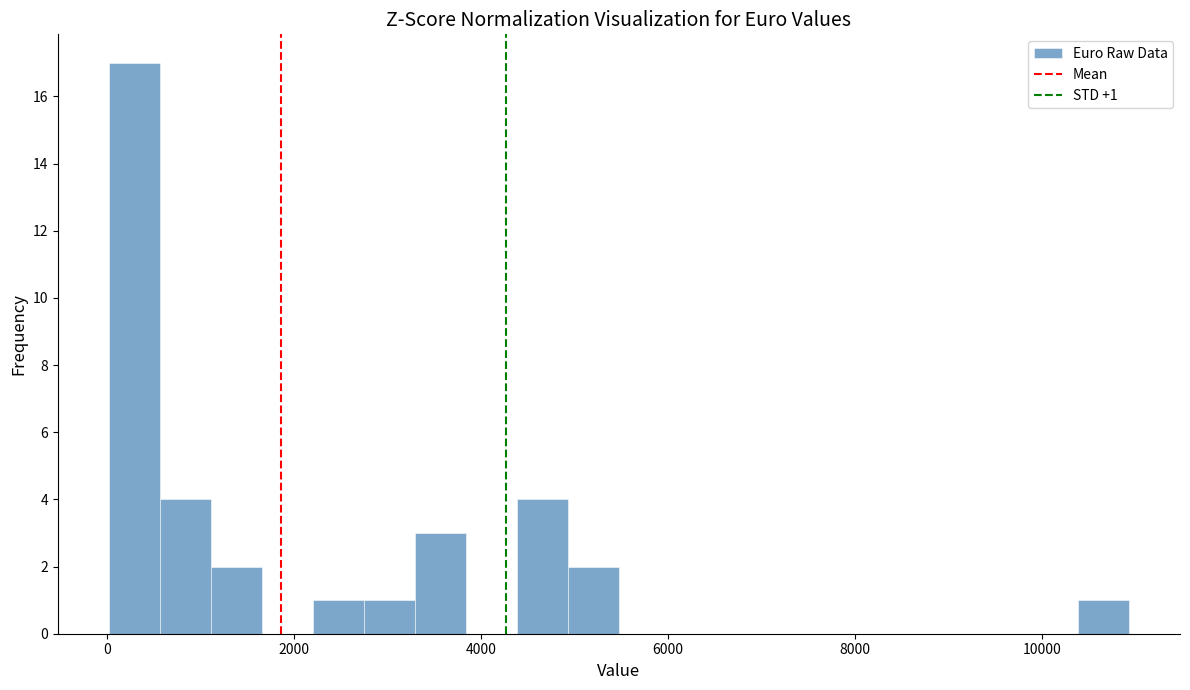

Around what value on the x-axis is the tallest bar? Give the approximate position of its centre, as read against the axis.

200